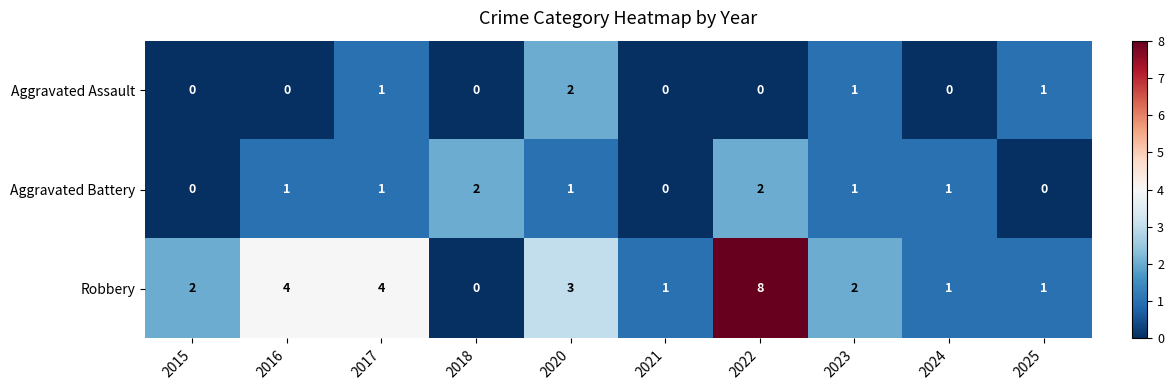

At which category is the sum across all series the highest?

2022